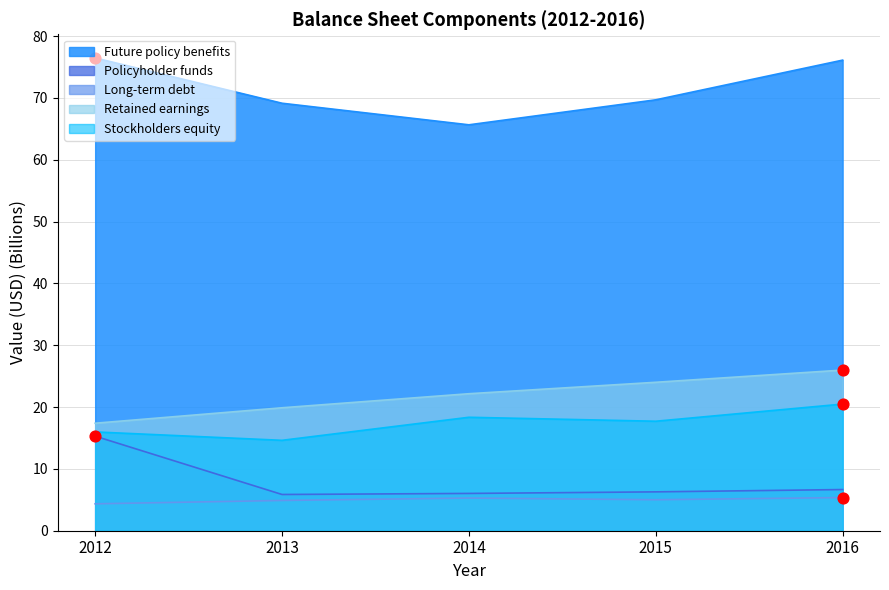

Is the value of Stockholders equity at 2013 greater than the value of Future policy benefits at 2014?

No